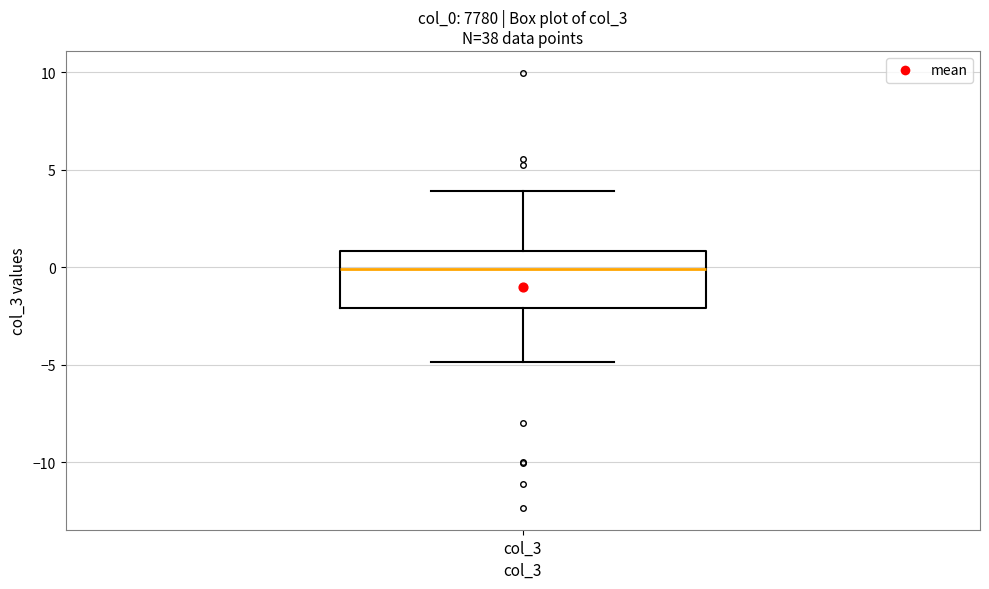

Where does the lower whisker of the box for col_3 end on the y-axis? The values are not printed on the chart, so give them approximately, as read against the axis.

-5